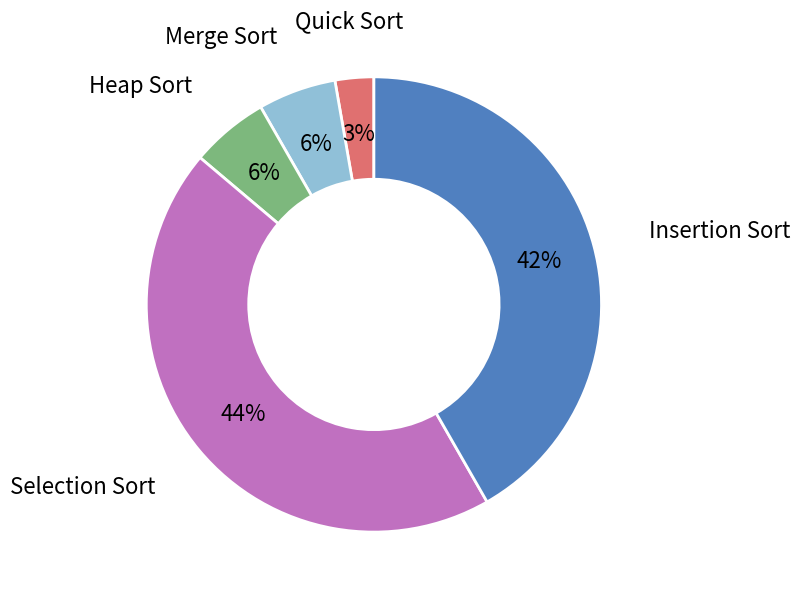

How many segments does this pie chart have?

5